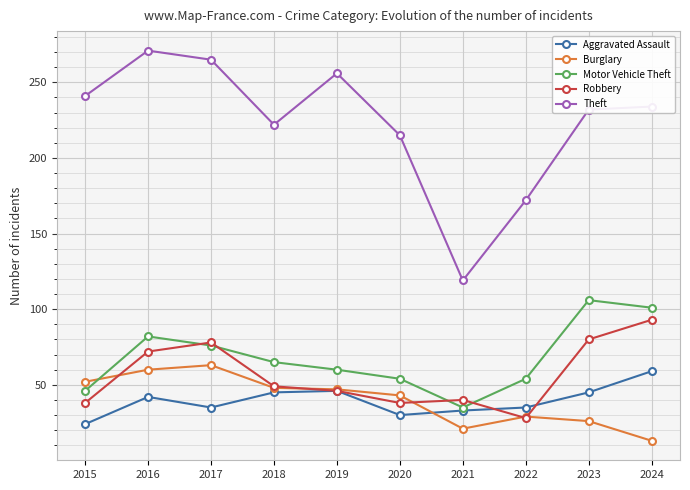

Count the number of categories in the chart.

10